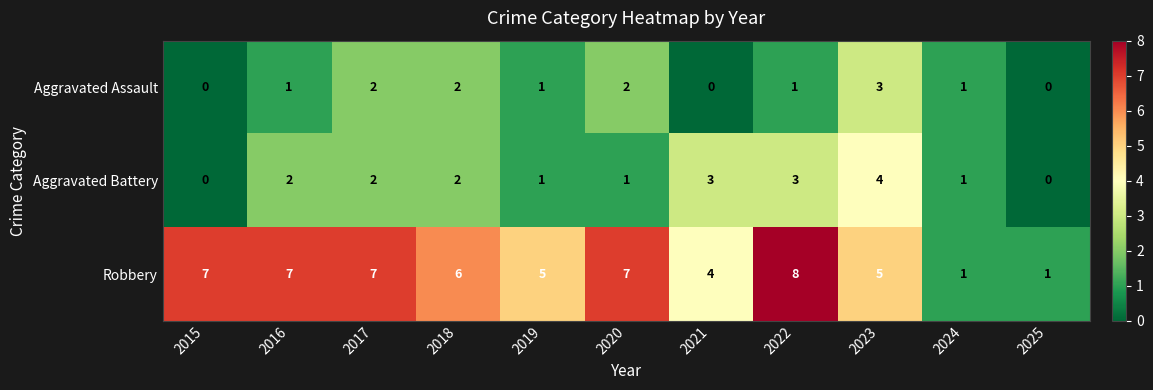

Which series has the widest spread of values?

Robbery